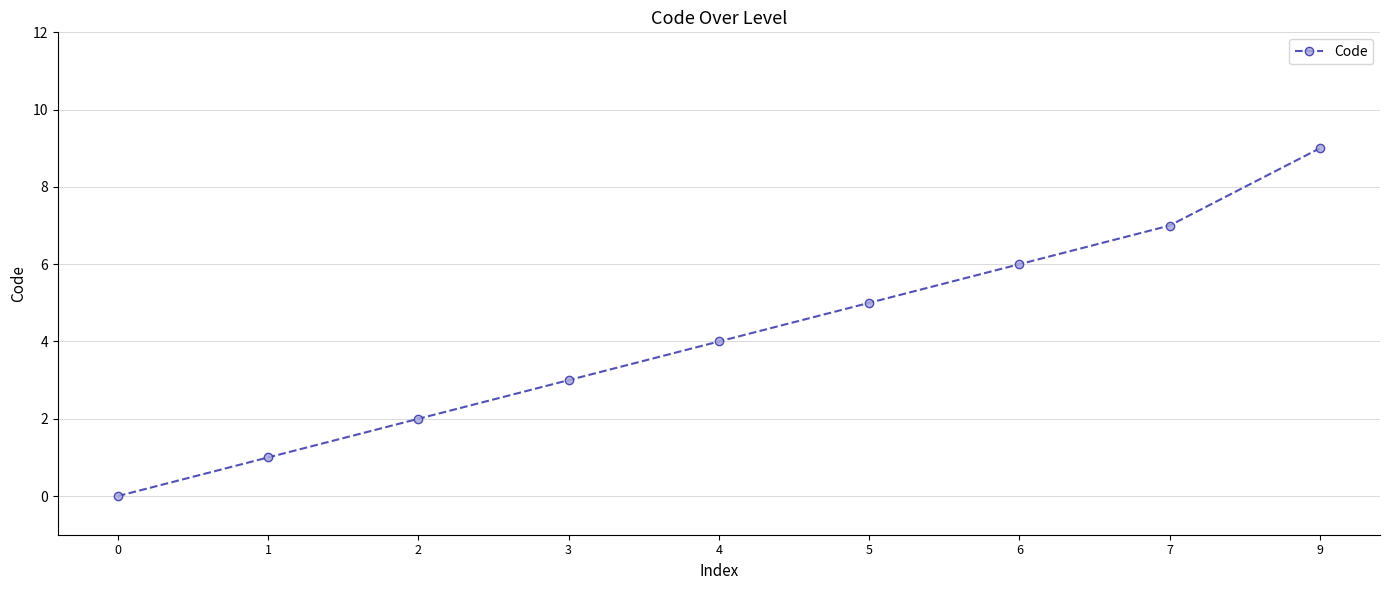

How many values are above zero?

8